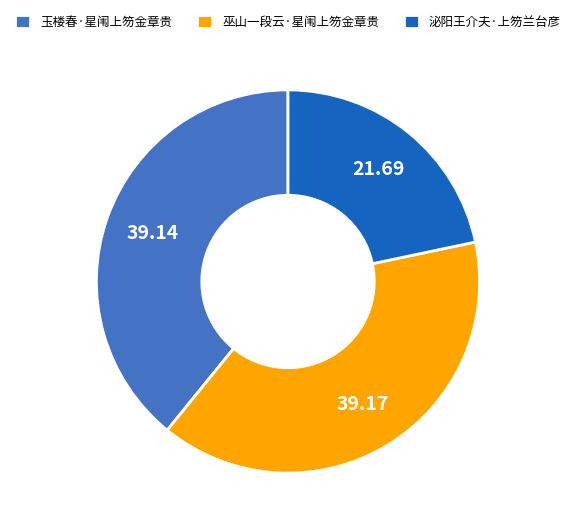

Does 巫山一段云·星闱上笏金章贵 account for over 50% of the chart?

No